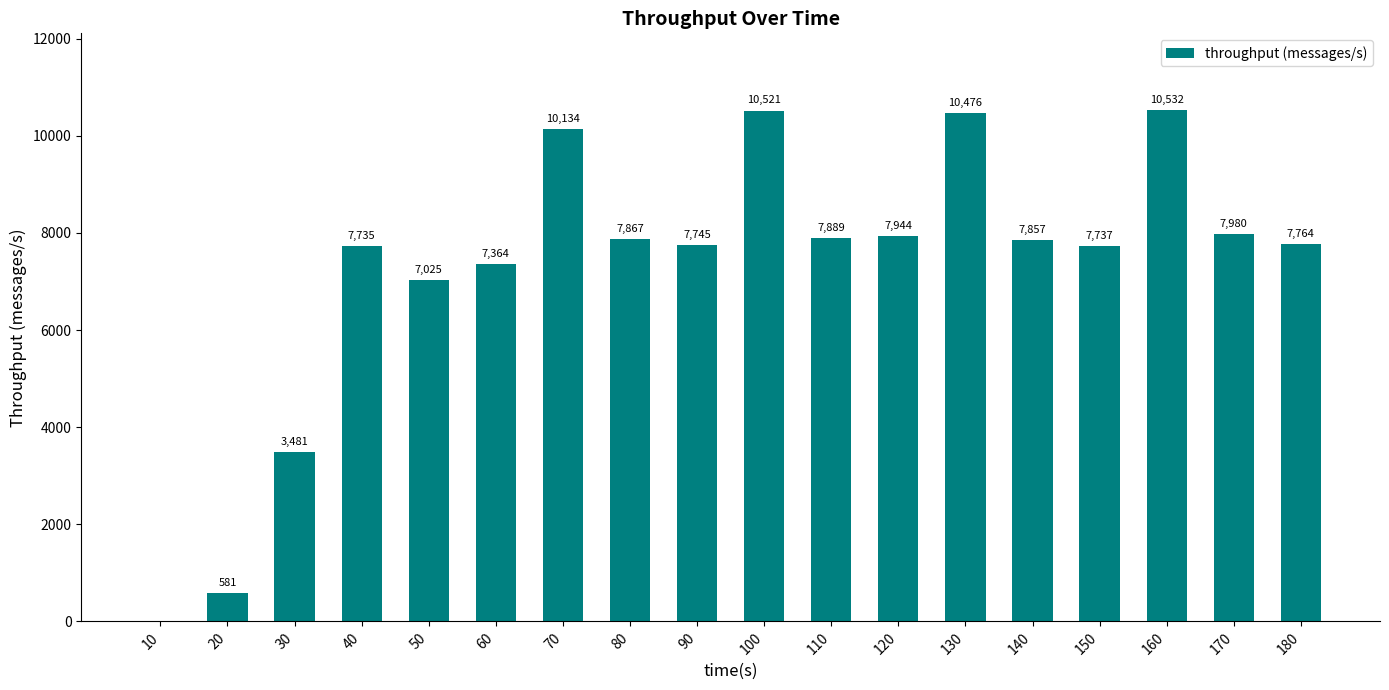

True or false: the data shows 11255 at 170.

False